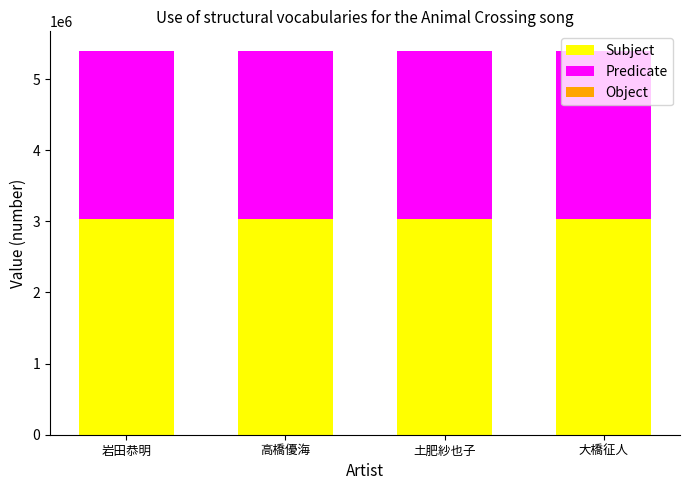

Does the chart contain stacked bars?

Yes